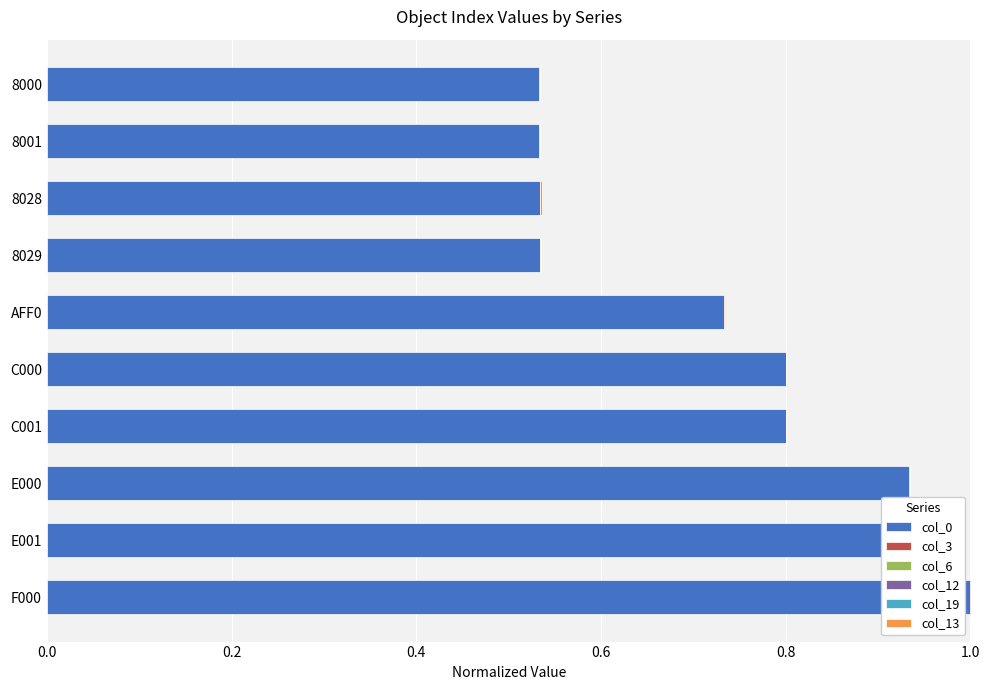

List the series in order of their peak value, lowest first.

col_19, col_6, col_12, col_3, col_13, col_0